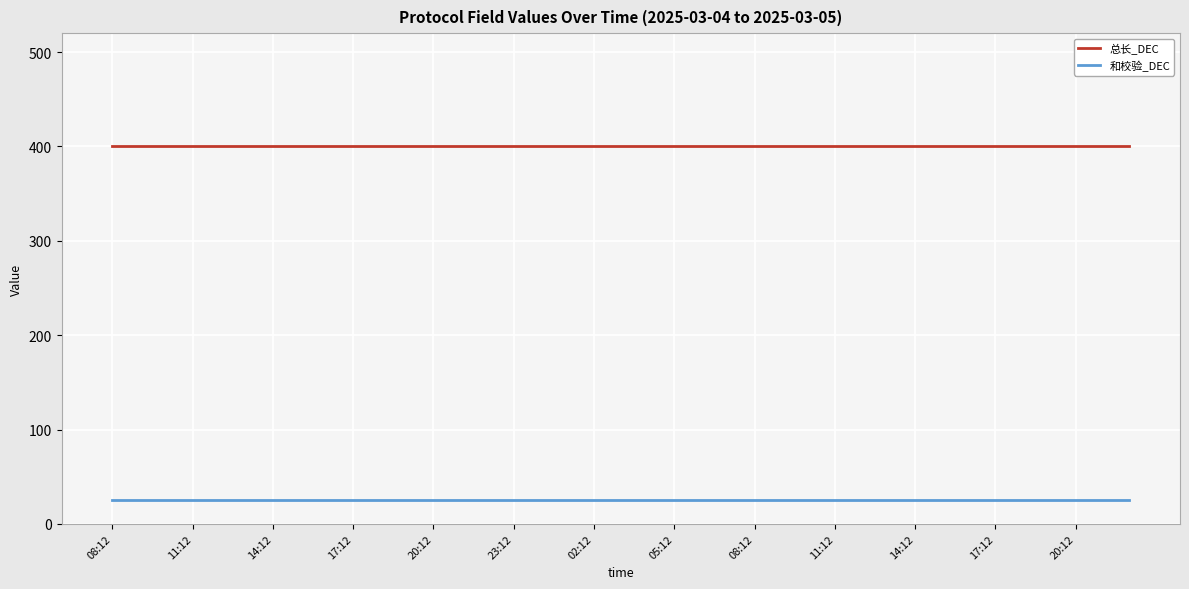

How many lines are shown in the chart?

2